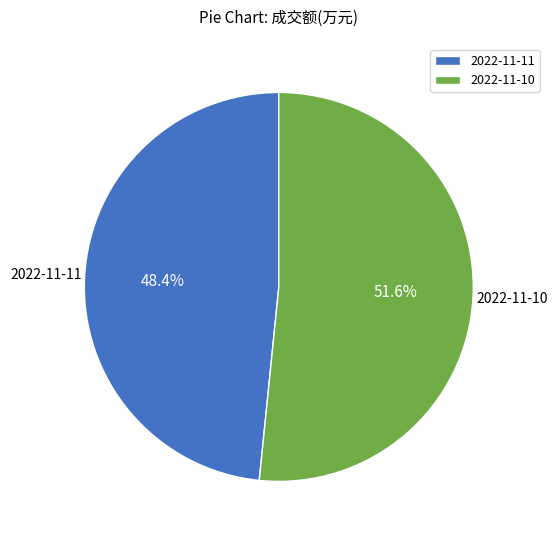

To the nearest percent, what percentage of the pie is 2022-11-11?

48%